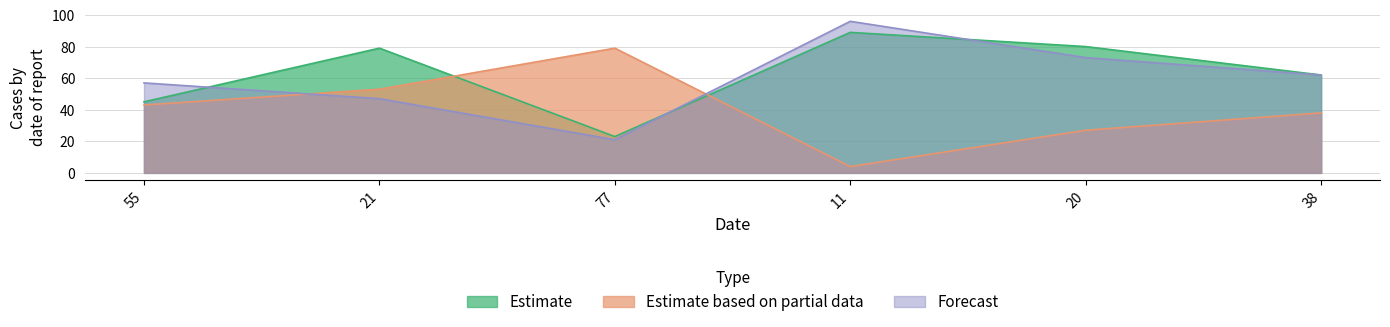

Reading left to right, extract all data points from this chart.

col_1: 55=45	21=79	77=23	11=89	20=80	38=62
col_2: 55=43	21=53	77=79	11=4	20=27	38=38
col_3: 55=57	21=47	77=21	11=96	20=73	38=62